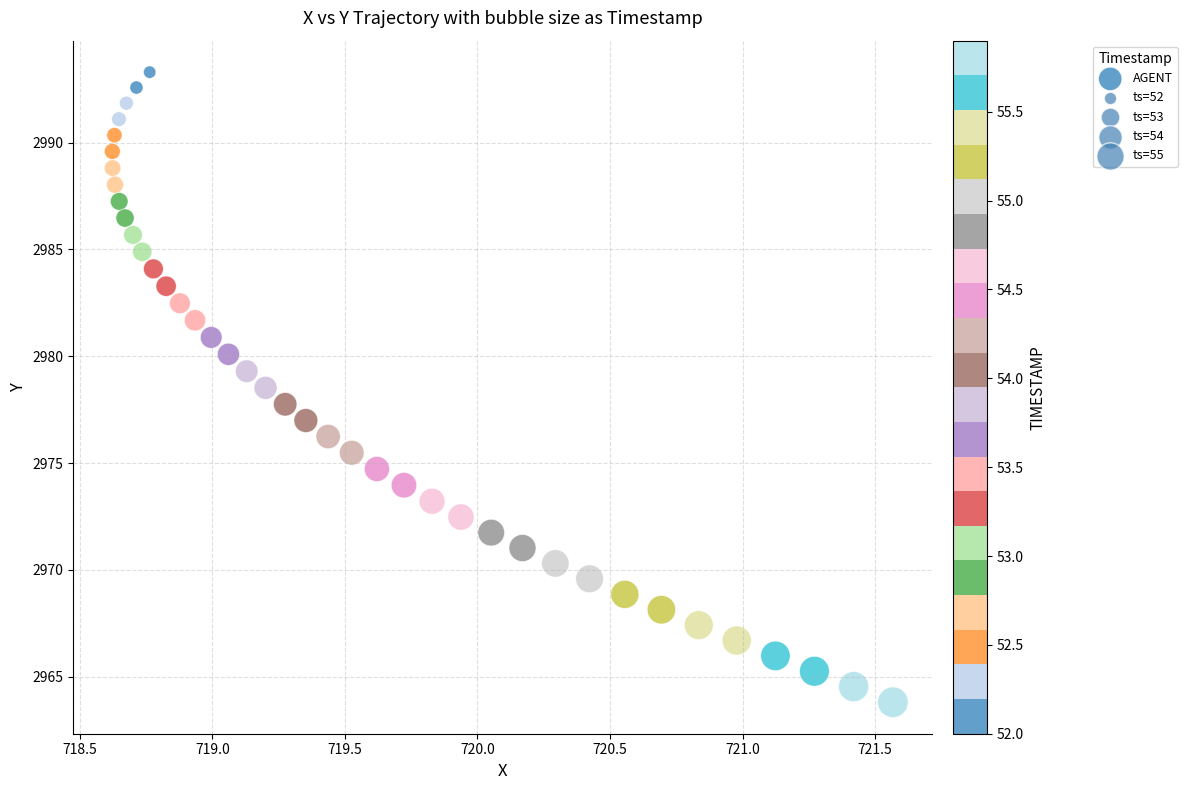

What is the range of Y values (max minus min)?

29.5